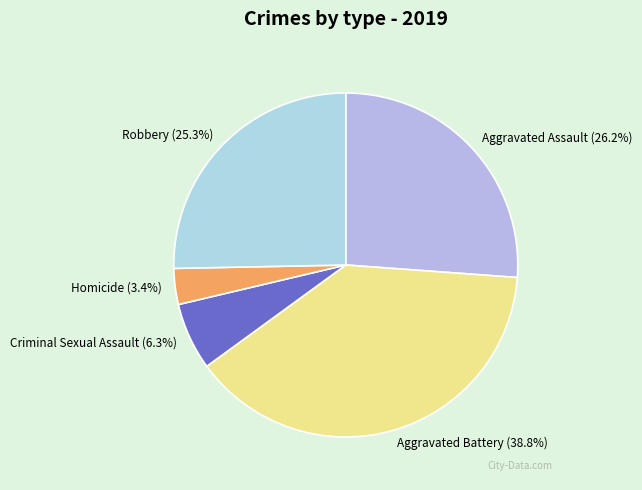

What is the total percentage of Aggravated Battery and Aggravated Assault?

65.0%